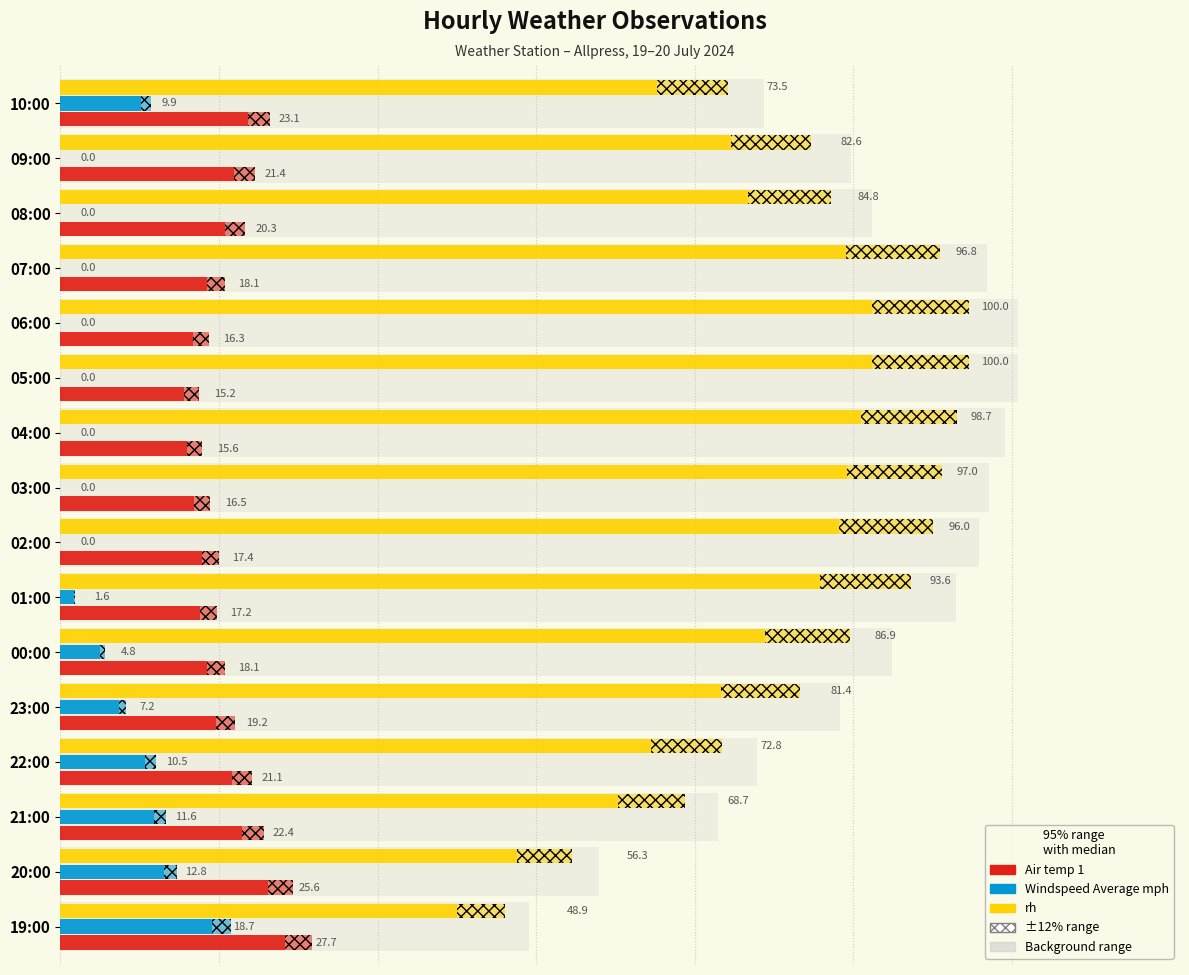

How many data points does each series have?

16